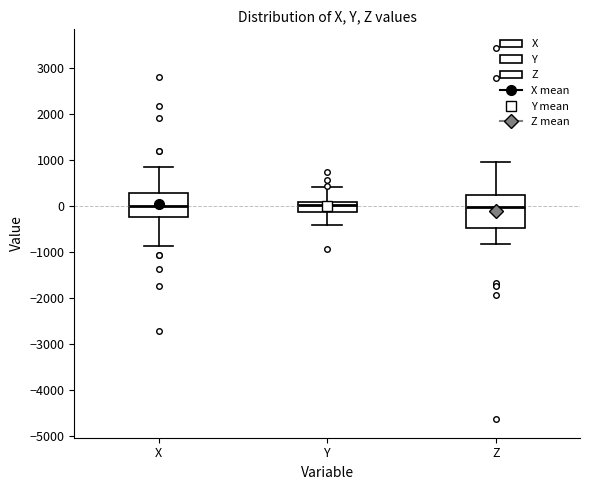

Where does the median line of the box for X sit on the y-axis? The values are not printed on the chart, so give them approximately, as read against the axis.

0